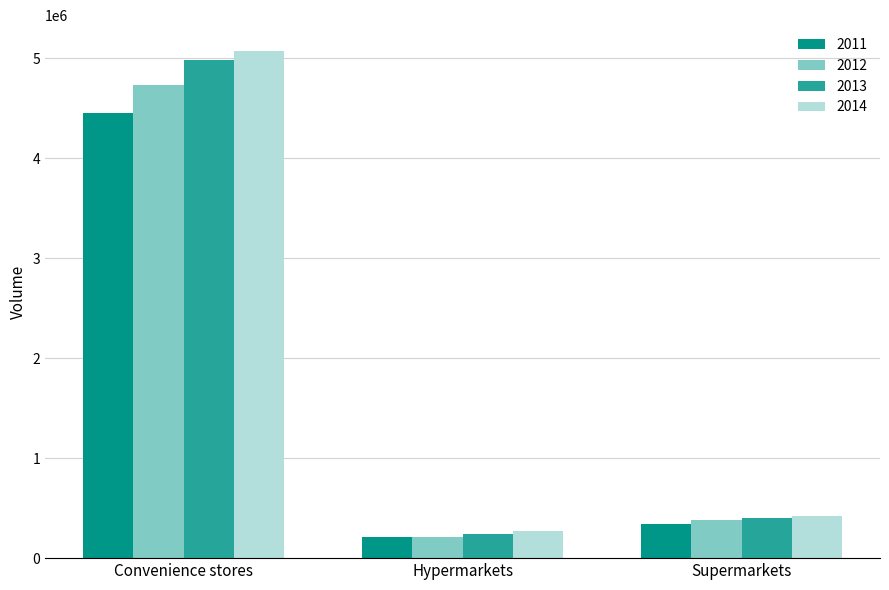

How many bars are there in total?

12